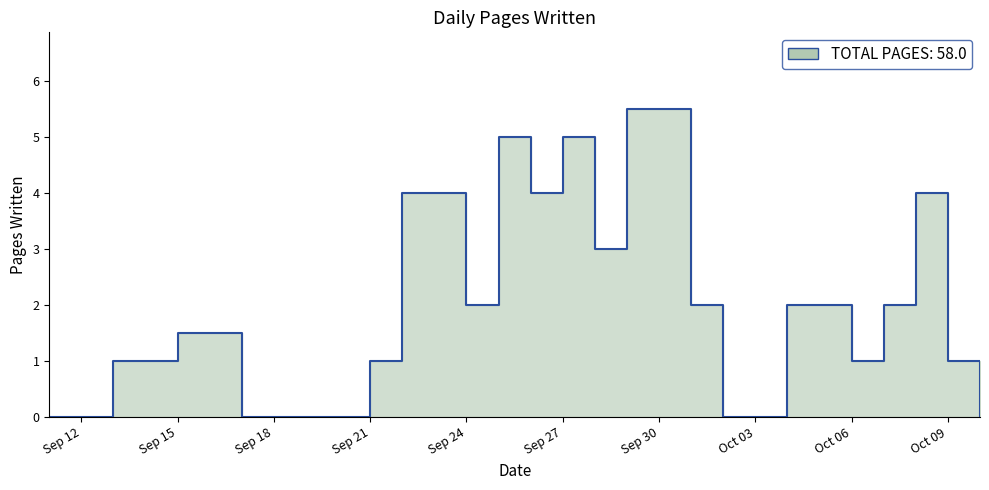

Does the chart display data point markers on the line(s)?

No